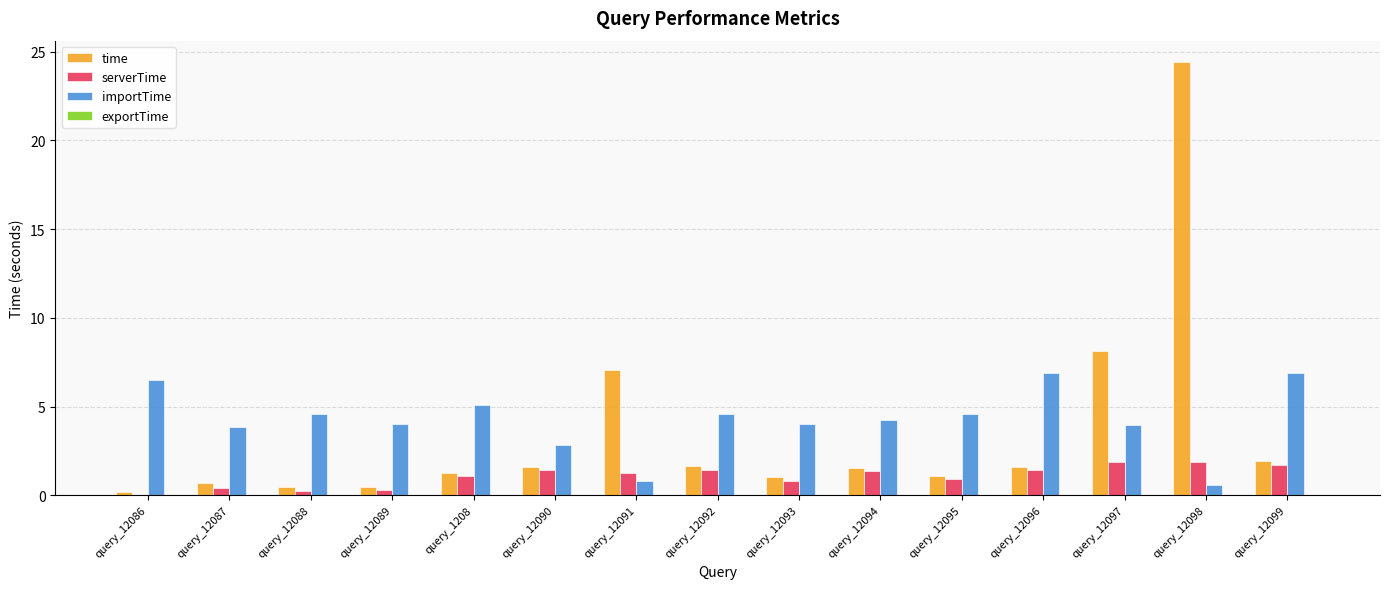

What is the spread (max minus min) of values at query_12096?

6.9